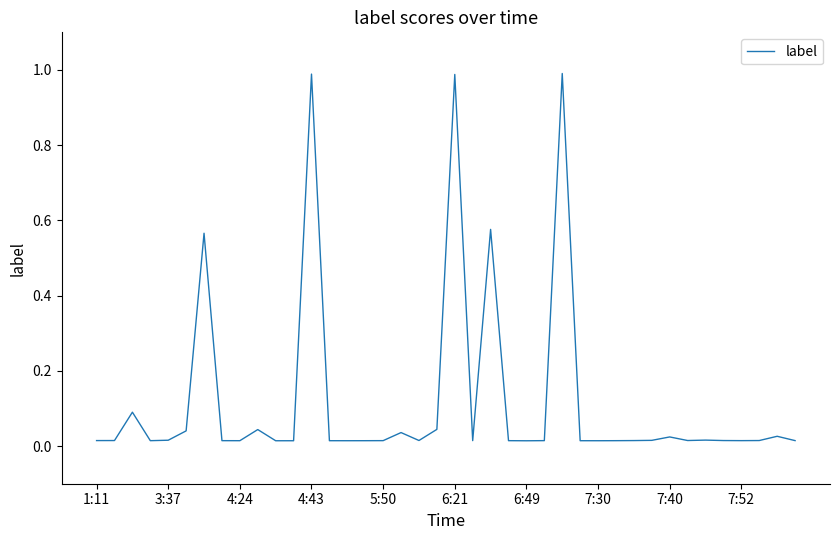

What is the maximum value shown in the chart?

1.0